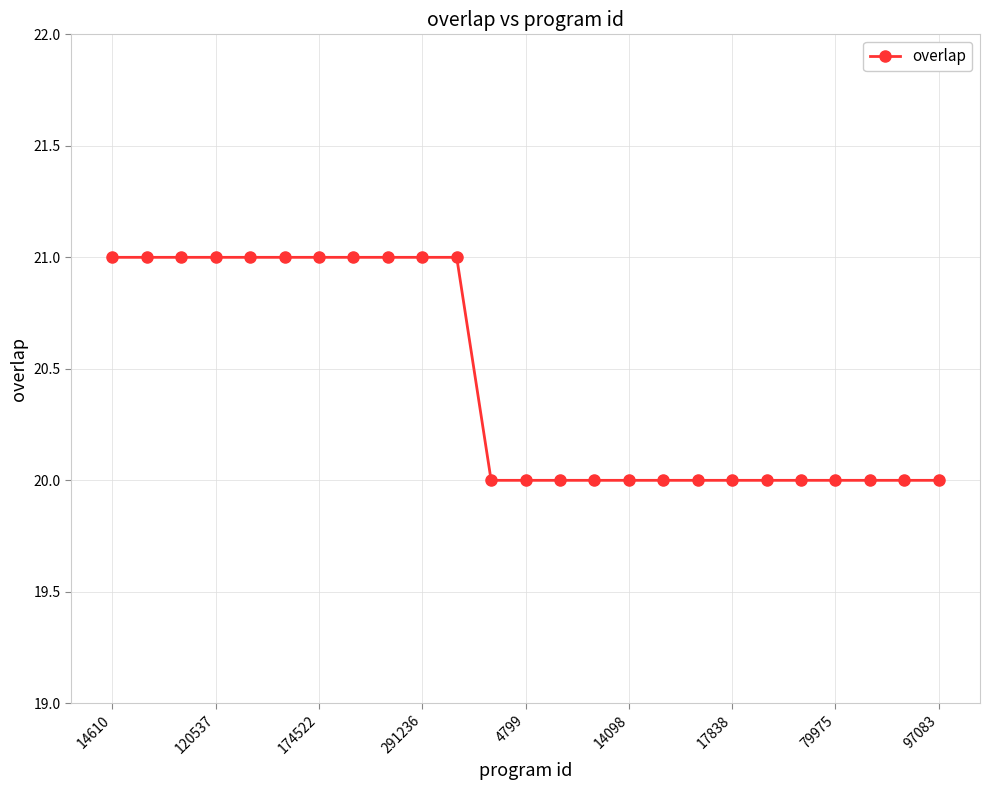

Reading right to left, what are all the values shown in this chart?

20	20	20	20	20	20	20	20	20	20	20	20	20	20	21	21	21	21	21	21	21	21	21	21	21